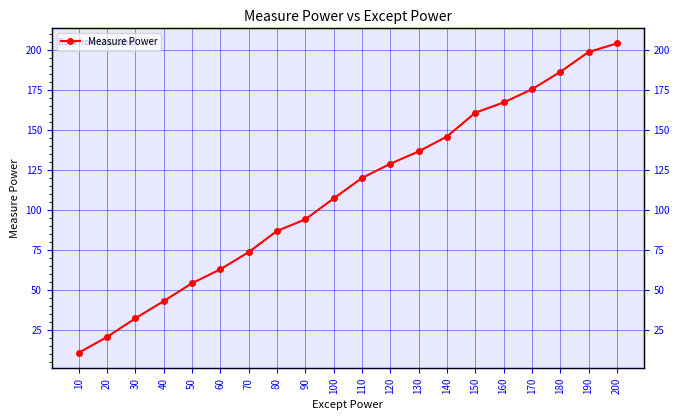

Reading right to left, list all the values displayed in this chart.

200=204.4	190=199.0	180=186.6	170=175.7	160=167.4	150=161.0	140=146.1	130=136.8	120=129.1	110=120.2	100=107.4	90=94.3	80=87.0	70=73.8	60=63.0	50=54.3	40=43.1	30=32.4	20=20.7	10=10.8